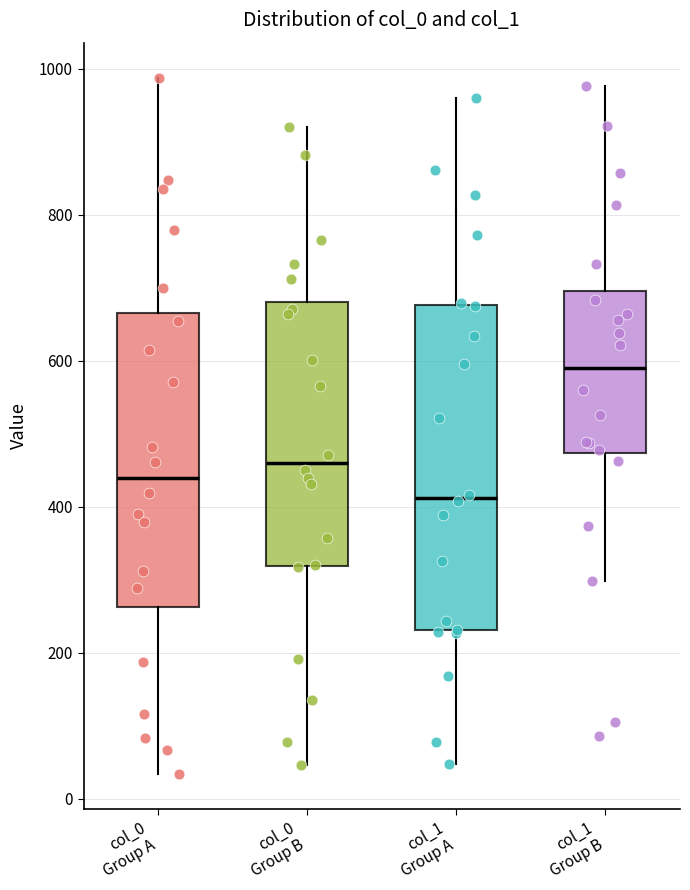

Reading left to right, read every box against the y-axis: the position of its median line, the range the box covers, and the ends of its whiskers. The values are not printed on the chart, so give them approximately, as read against the axis.

col_0 Group A: median 440, box 260 to 660, whiskers 40 to 980
col_0 Group B: median 460, box 320 to 680, whiskers 40 to 920
col_1 Group A: median 420, box 240 to 680, whiskers 40 to 960
col_1 Group B: median 600, box 480 to 700, whiskers 300 to 980